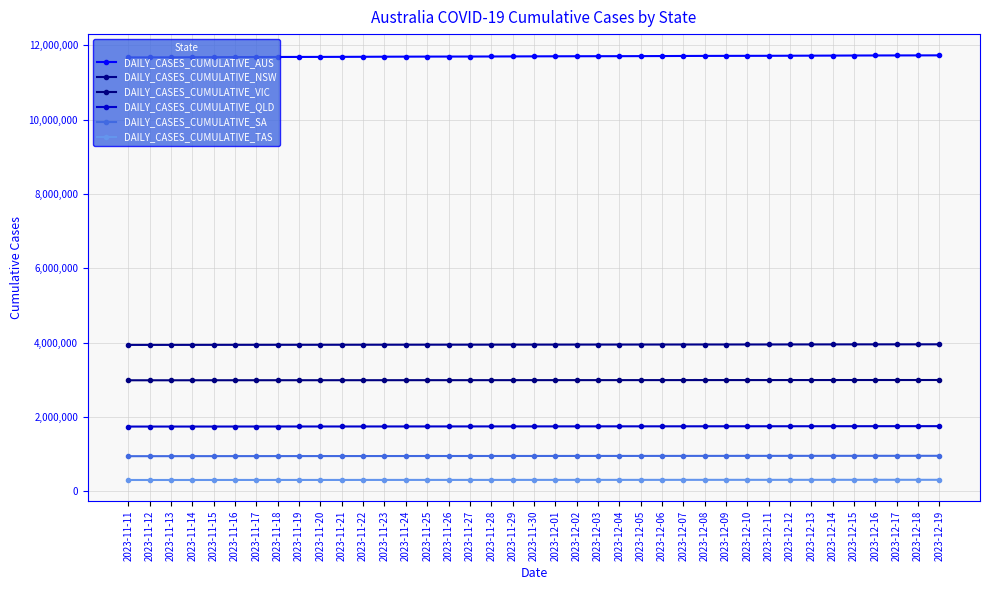

What is the value of the DAILY_CASES_CUMULATIVE_SA point at the 20th from the left?

954439